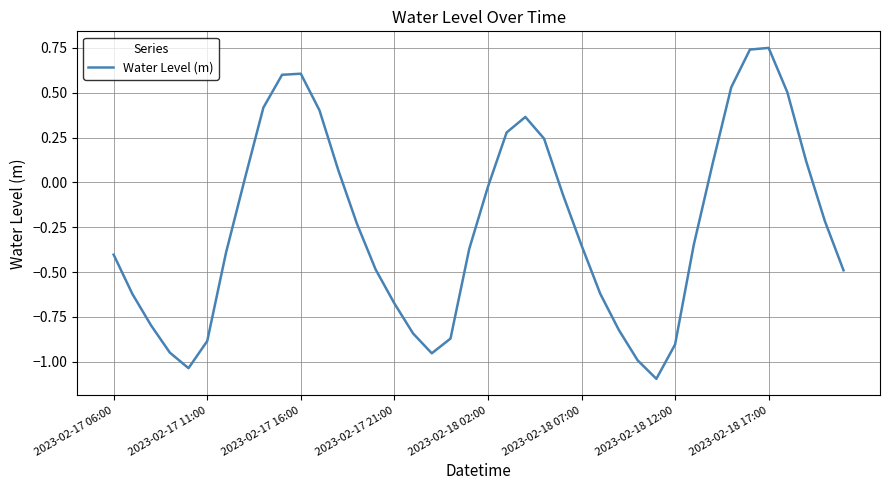

What is the sum of all values?

-9.7